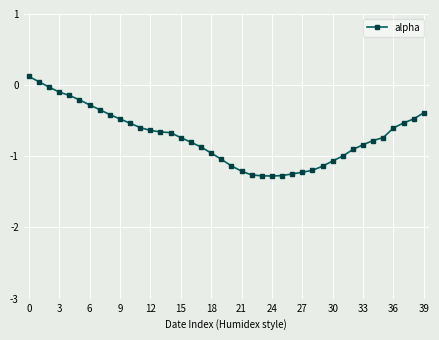

What is the smallest value displayed?

-1.3